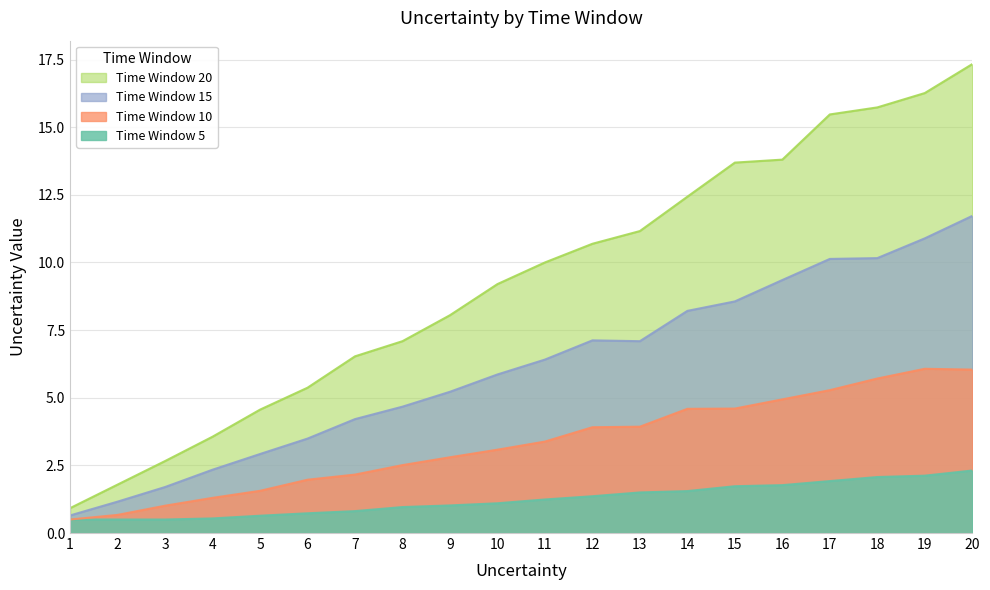

Rank the series by their maximum value, from highest to lowest.

Time Window 20, Time Window 15, Time Window 10, Time Window 5